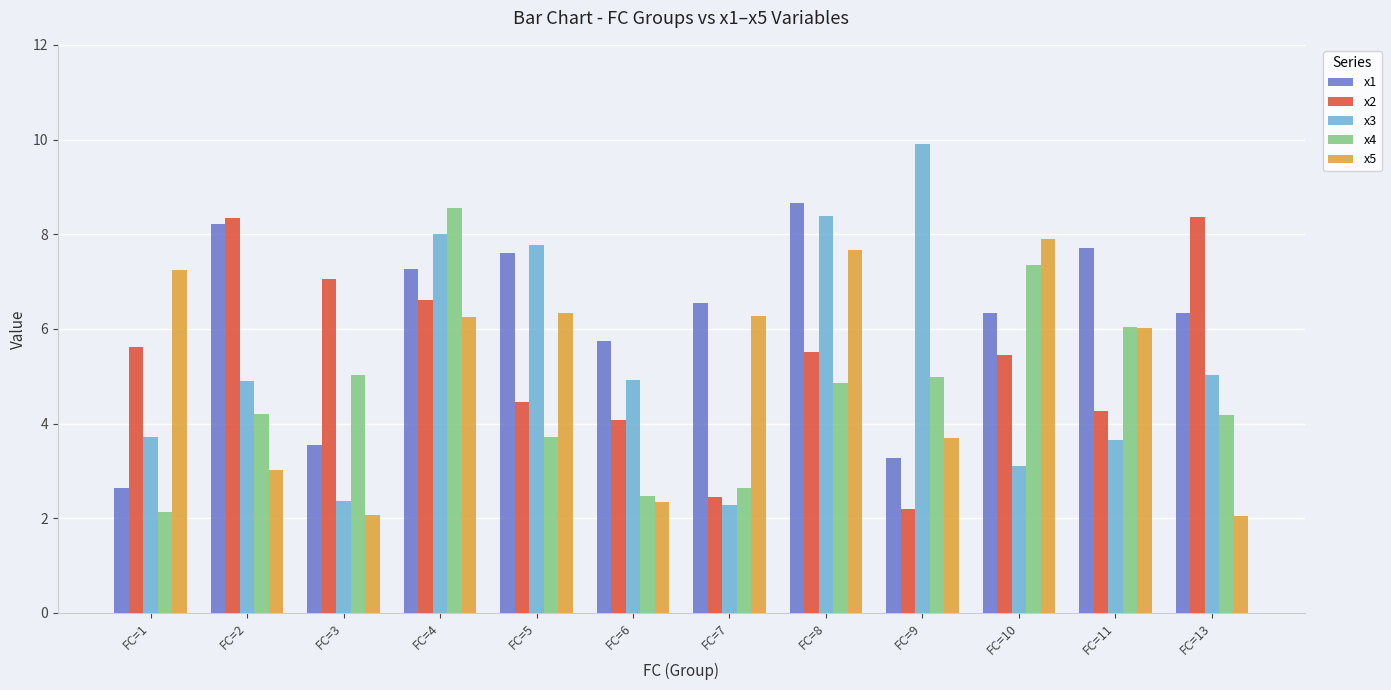

What are all the series names shown in the legend?

x1, x2, x3, x4, x5